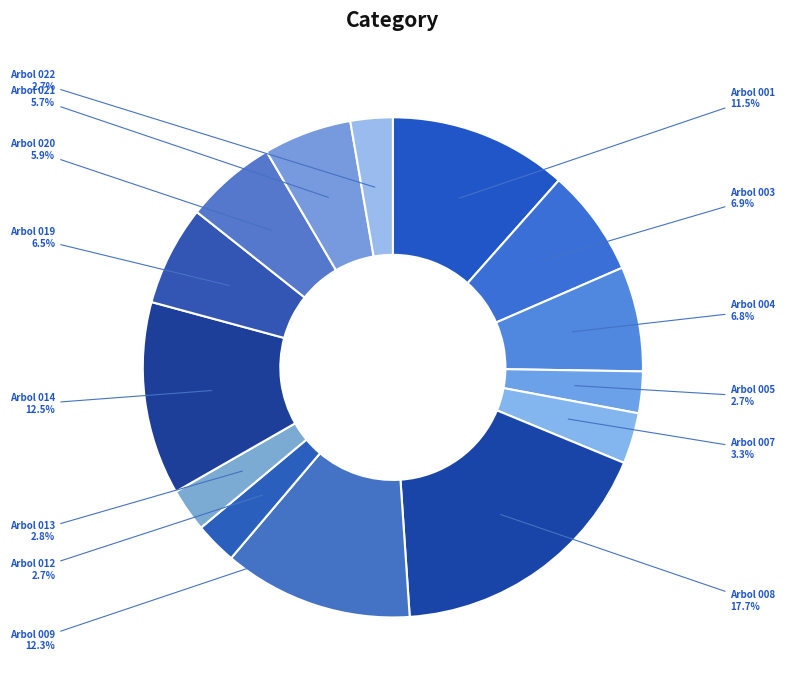

Which category has the biggest portion of the pie?

Arbol 008